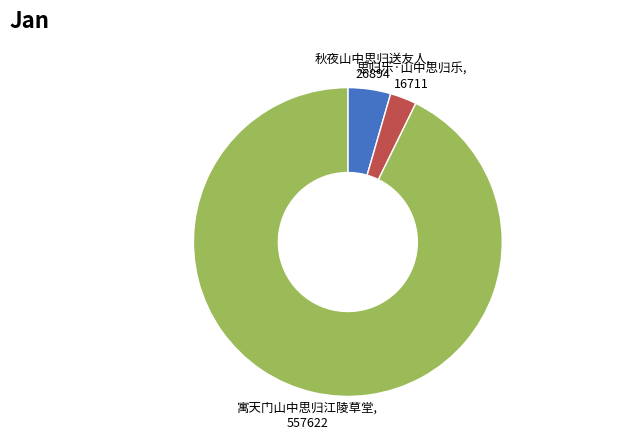

Is there a majority slice in this chart?

Yes